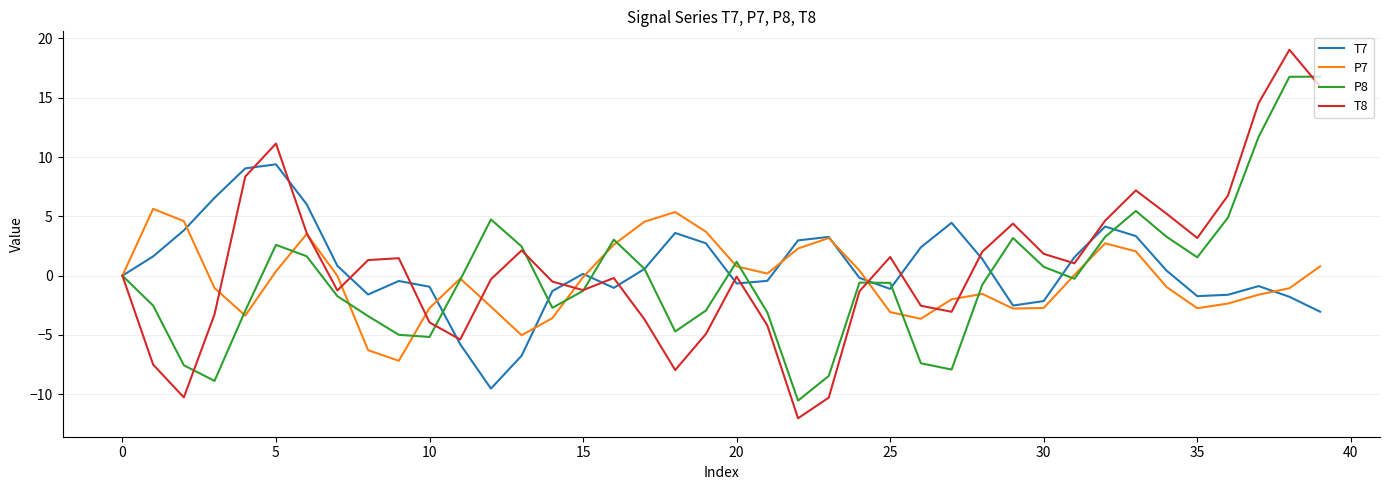

Rank the series by their maximum value, from highest to lowest.

T8, P8, T7, P7